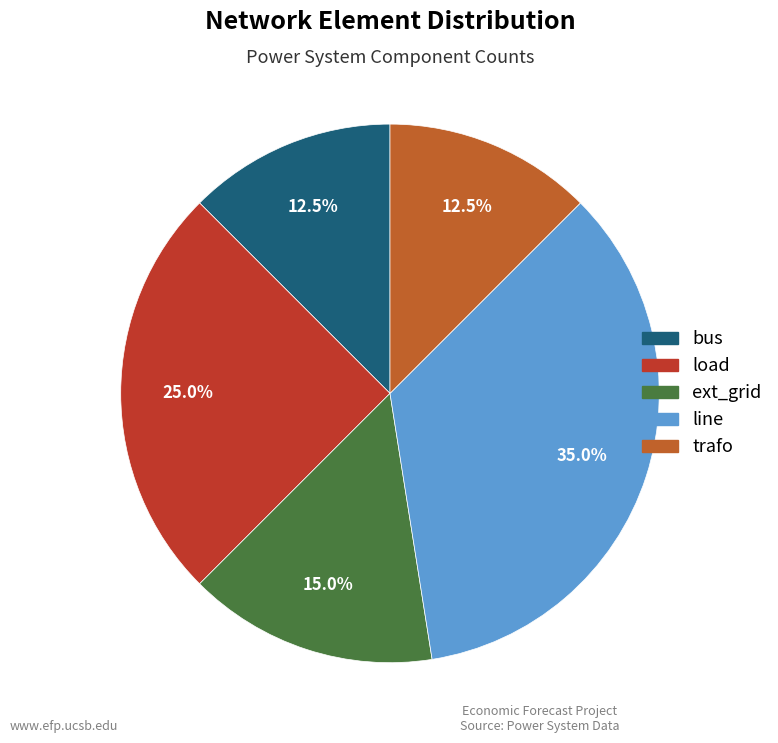

How many segments does this pie chart have?

5